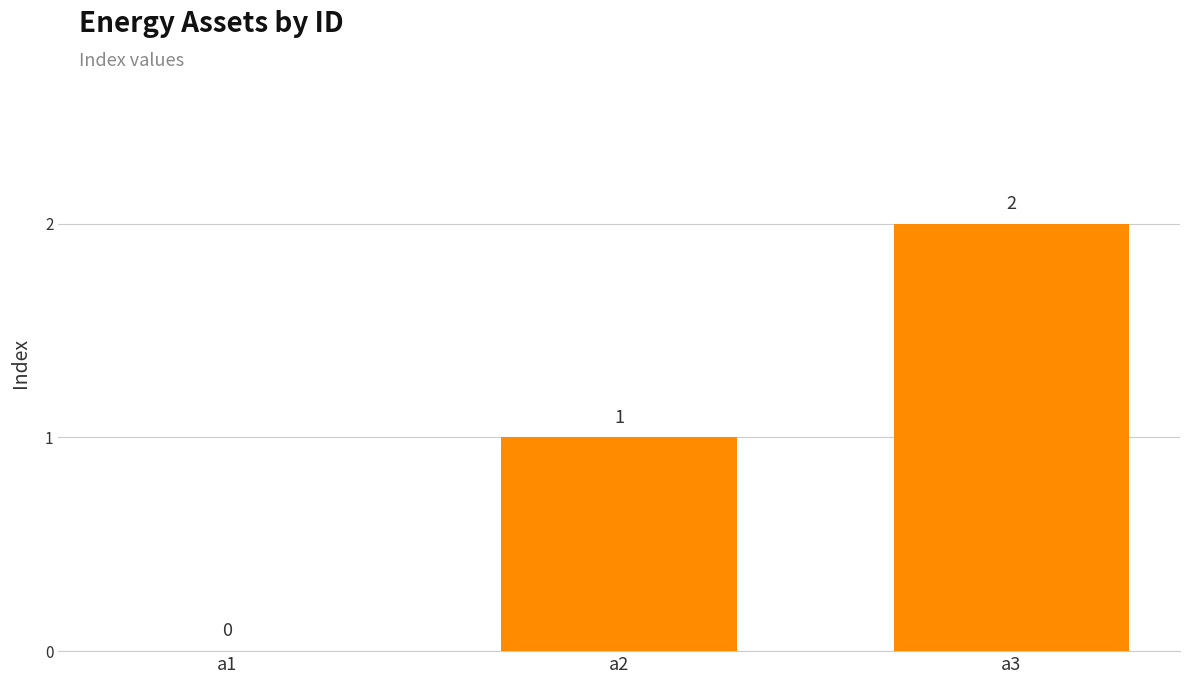

What is the sum of all values?

3